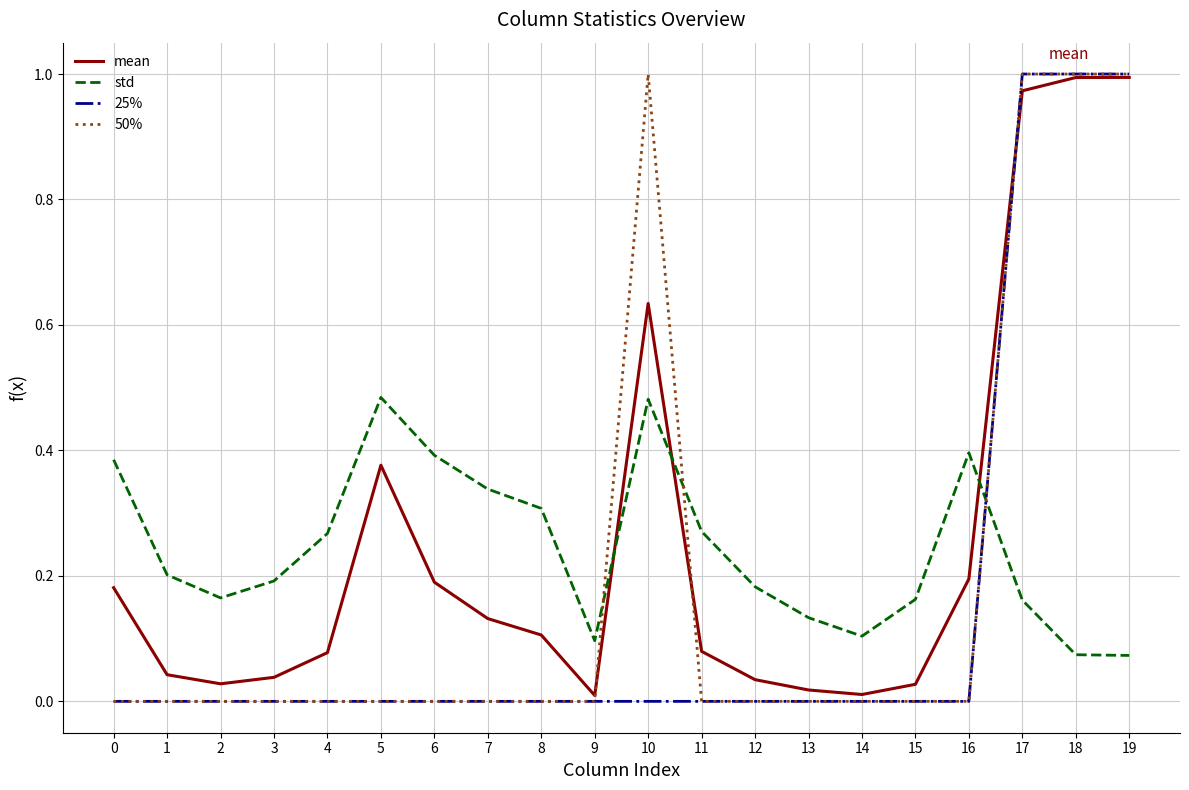

Which series ends up on top after the final intersection of 25% and std?

25%